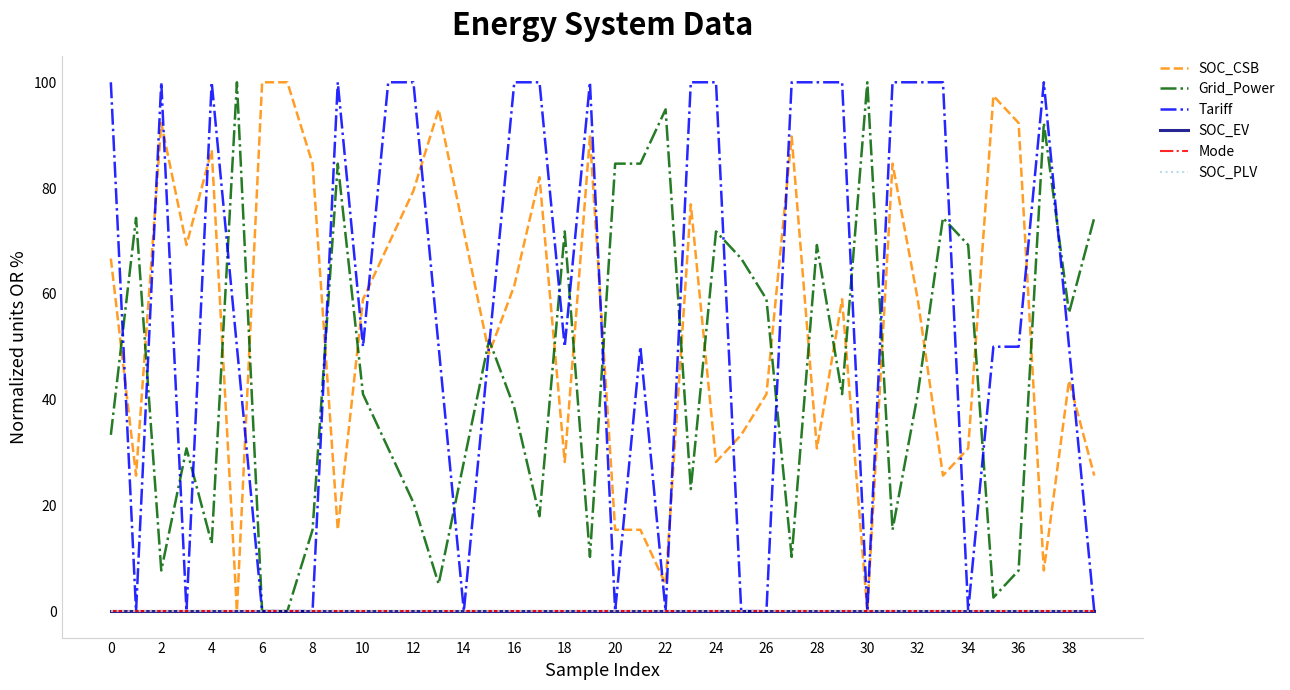

Does the chart display data point markers on the line(s)?

No